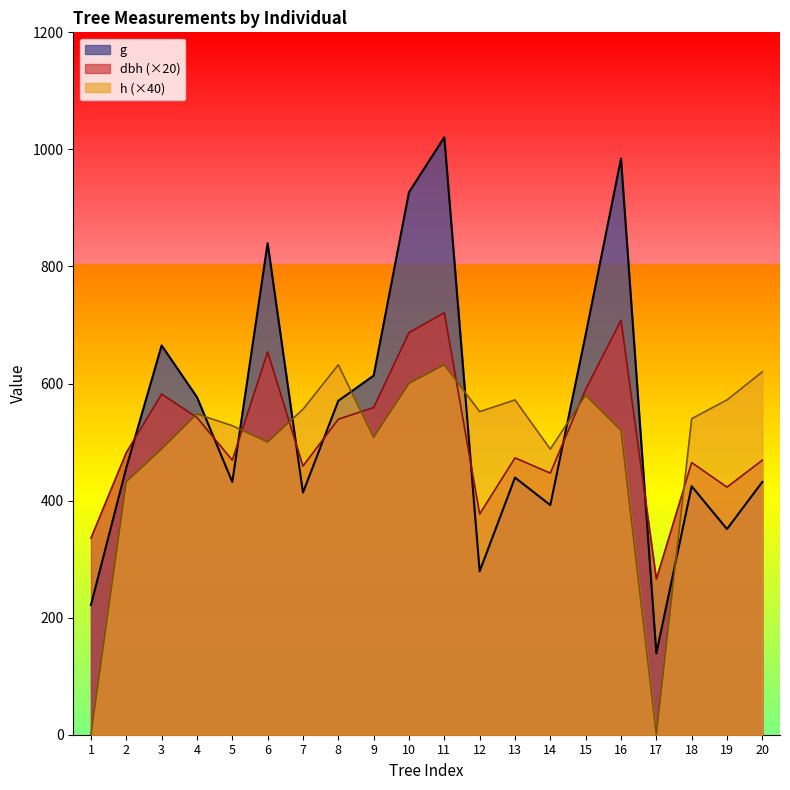

At how many categories does at least one series exceed 794?

4